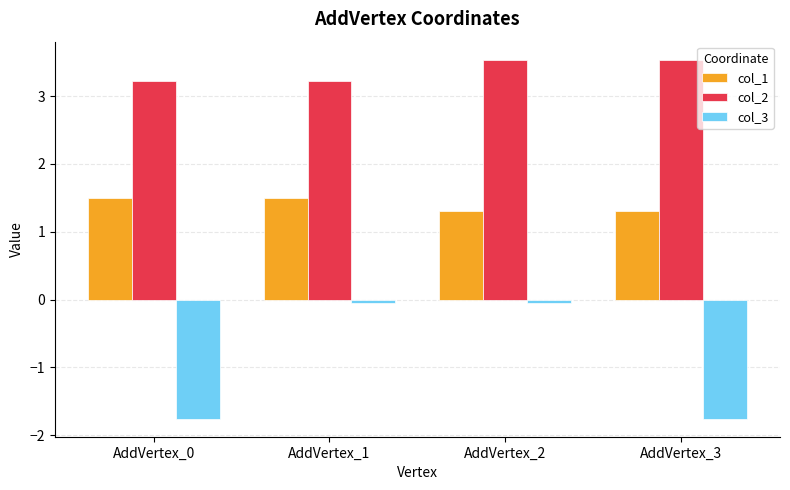

How many bars are there in each group?

3